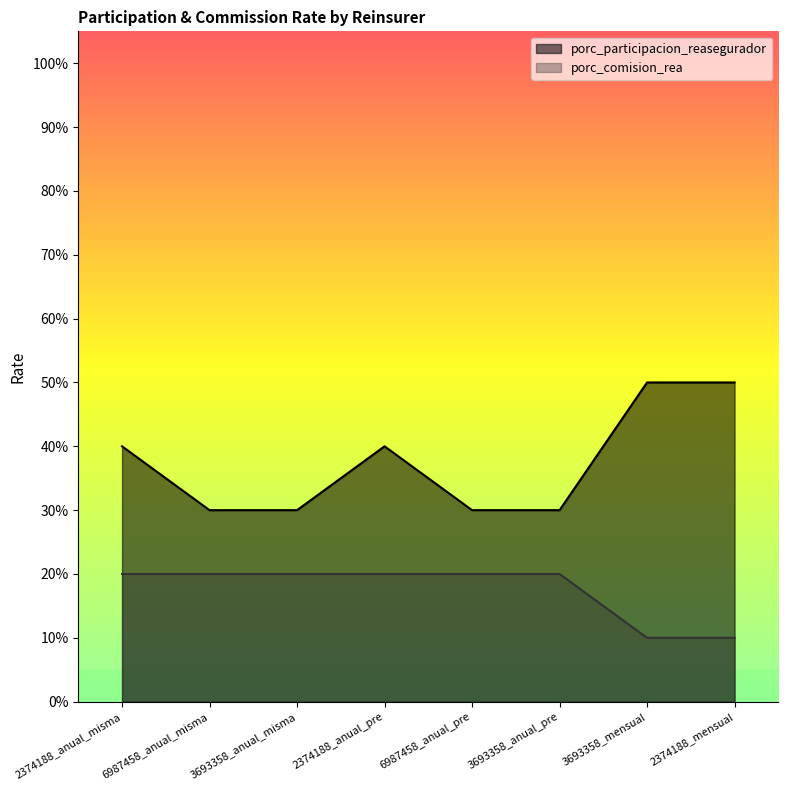

What is the label of the 8th point from the right?

2374188_anual_misma